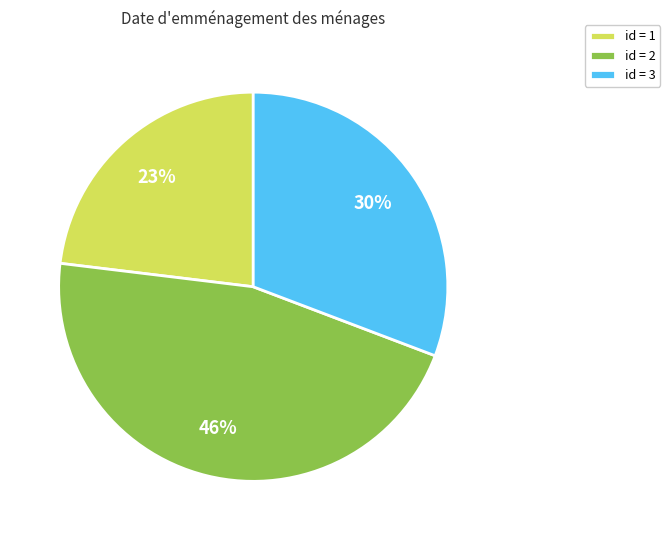

Rank the categories by value from lowest to highest.

1, 3, 2